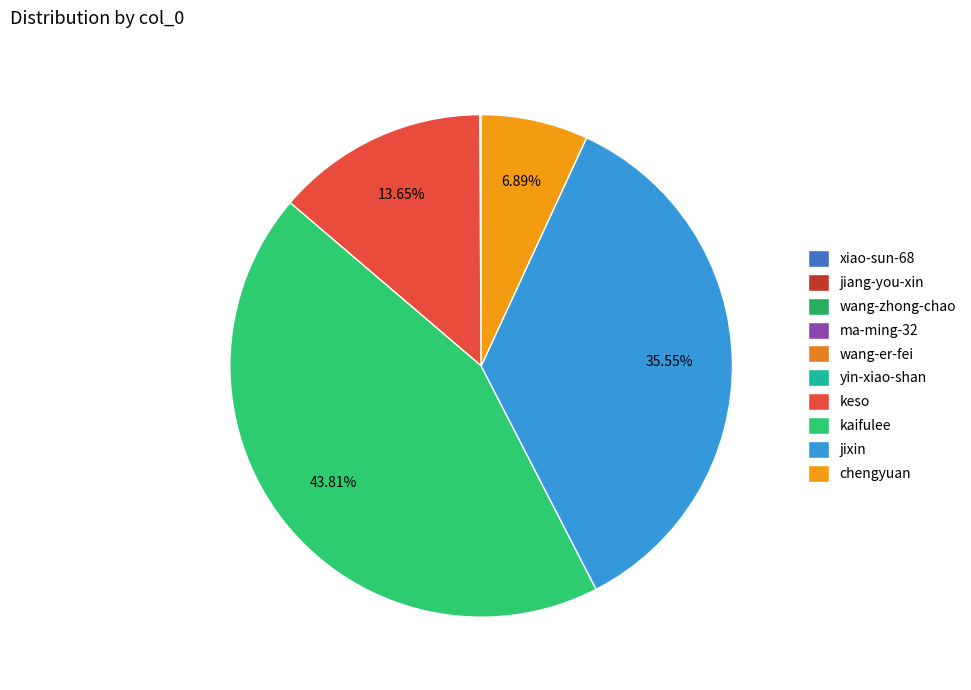

Approximately how many times larger is the value at kaifulee compared to wang-zhong-chao?

9317.5